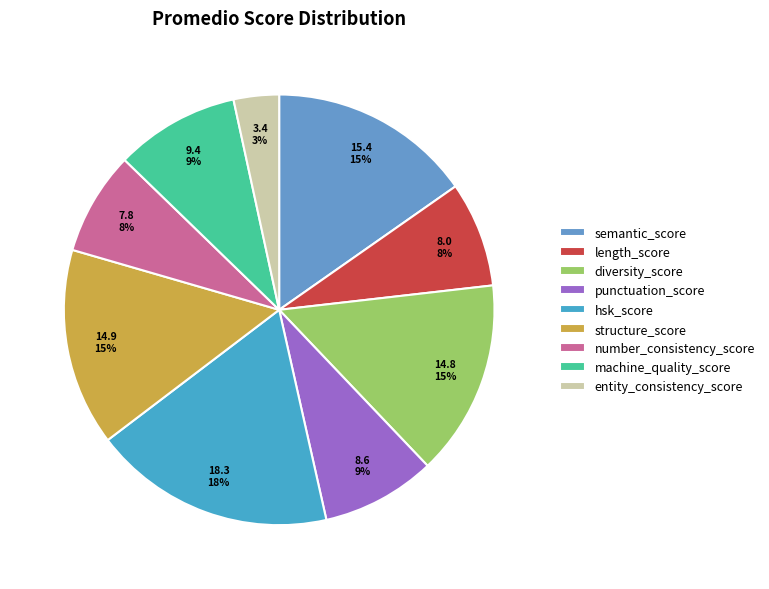

Which slice is the smallest?

entity_consistency_score